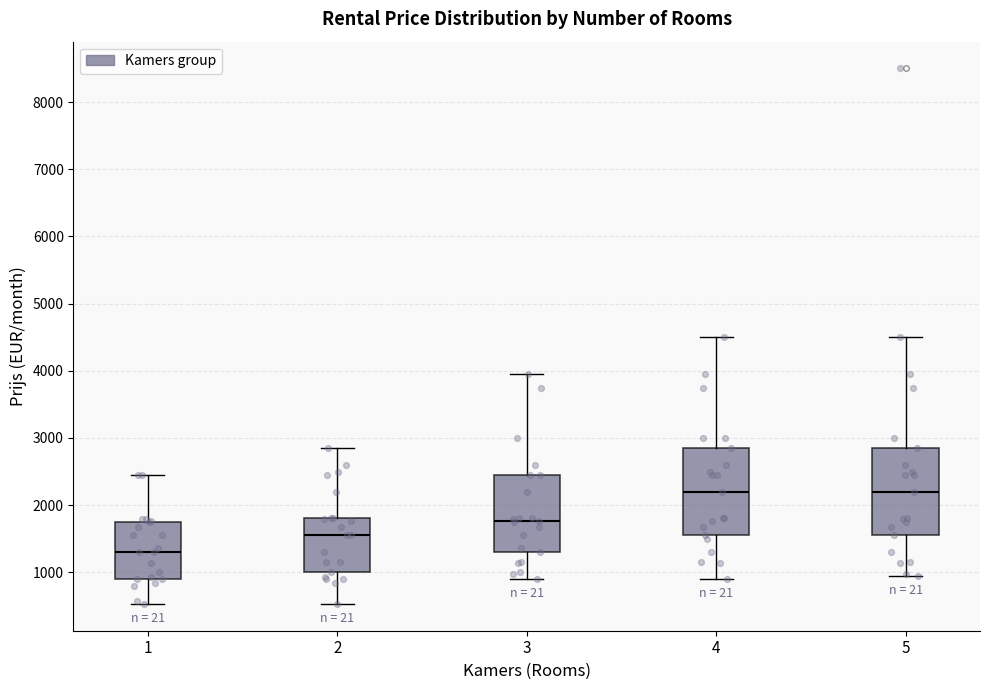

Which box has the lowest median line?

1